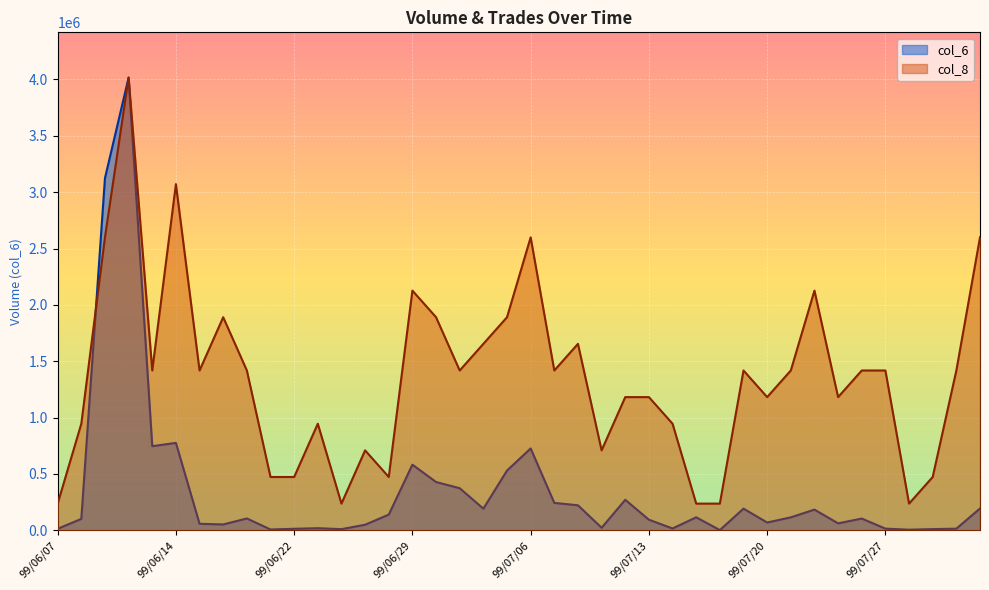

Reading right to left, list all the values displayed in this chart.

col_6: 99/08/02=193360.0	99/07/30=13920.0	99/07/29=10020.0	99/07/28=4750.0	99/07/27=14250.0	99/07/26=103700.0	99/07/23=61060.0	99/07/22=183020.0	99/07/21=114490.0	99/07/20=68480.0	99/07/19=191820.0	99/07/16=1210.0	99/07/15=114840.0	99/07/14=15600.0	99/07/13=93460.0	99/07/12=270130.0	99/07/09=22080.0	99/07/08=221490.0	99/07/07=242500.0	99/07/06=725800.0	99/07/05=529600.0	99/07/02=191580.0	99/07/01=372900.0	99/06/30=427850.0	99/06/29=581830.0	99/06/28=138620.0	99/06/25=48840.0	99/06/24=9660.0	99/06/23=18180.0	99/06/22=12820.0	99/06/21=6560.0	99/06/18=104500.0	99/06/17=51300.0	99/06/15=57050.0	99/06/14=775190.0	99/06/11=745870.0	99/06/10=4016620.0	99/06/09=3124330.0	99/06/08=100800.0	99/06/07=12850.0
col_8: 99/08/02=2598989.4	99/07/30=1417630.6	99/07/29=472543.5	99/07/28=236271.8	99/07/27=1417630.6	99/07/26=1417630.6	99/07/23=1181358.8	99/07/22=2126445.9	99/07/21=1417630.6	99/07/20=1181358.8	99/07/19=1417630.6	99/07/16=236271.8	99/07/15=236271.8	99/07/14=945087.1	99/07/13=1181358.8	99/07/12=1181358.8	99/07/09=708815.3	99/07/08=1653902.4	99/07/07=1417630.6	99/07/06=2598989.4	99/07/05=1890174.1	99/07/02=1653902.4	99/07/01=1417630.6	99/06/30=1890174.1	99/06/29=2126445.9	99/06/28=472543.5	99/06/25=708815.3	99/06/24=236271.8	99/06/23=945087.1	99/06/22=472543.5	99/06/21=472543.5	99/06/18=1417630.6	99/06/17=1890174.1	99/06/15=1417630.6	99/06/14=3071532.9	99/06/11=1417630.6	99/06/10=4016620.0	99/06/09=2598989.4	99/06/08=945087.1	99/06/07=236271.8